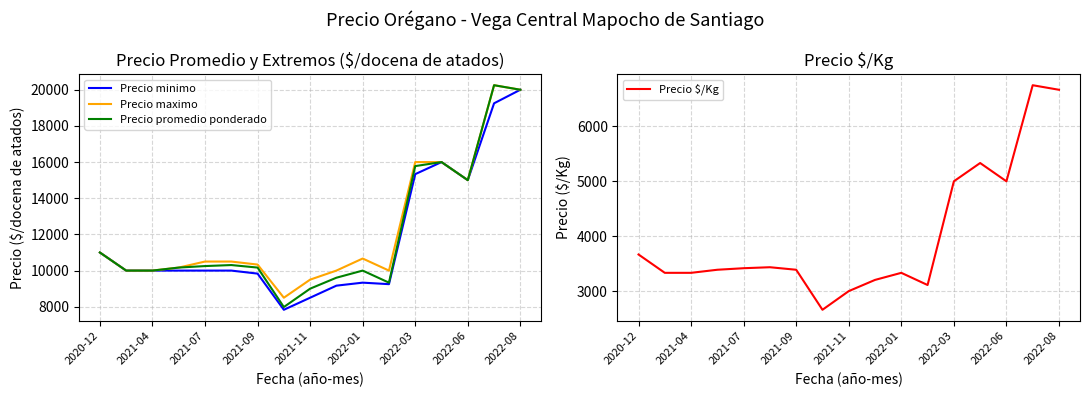

What is the maximum value for Precio $/Kg?

6750